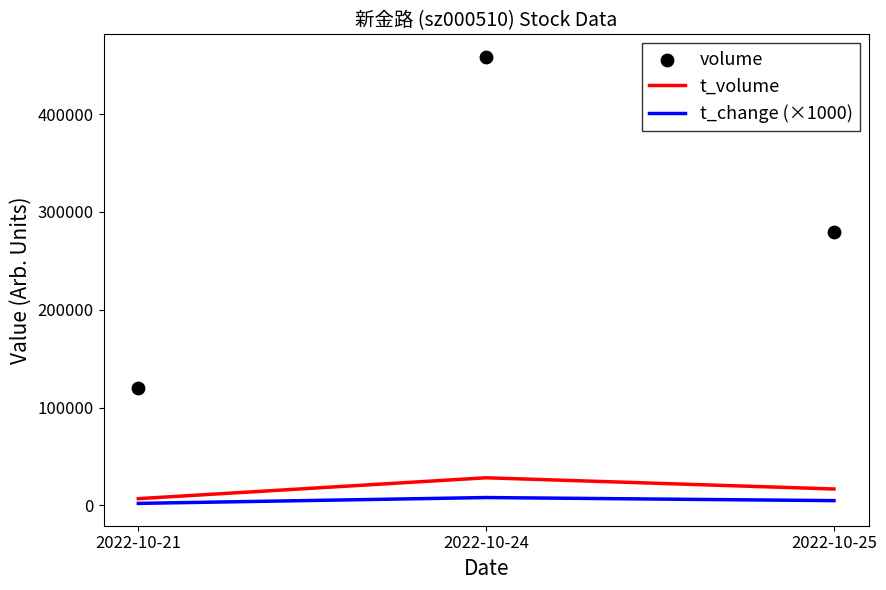

Which series contains the lowest Y value?

t_change (×1000)